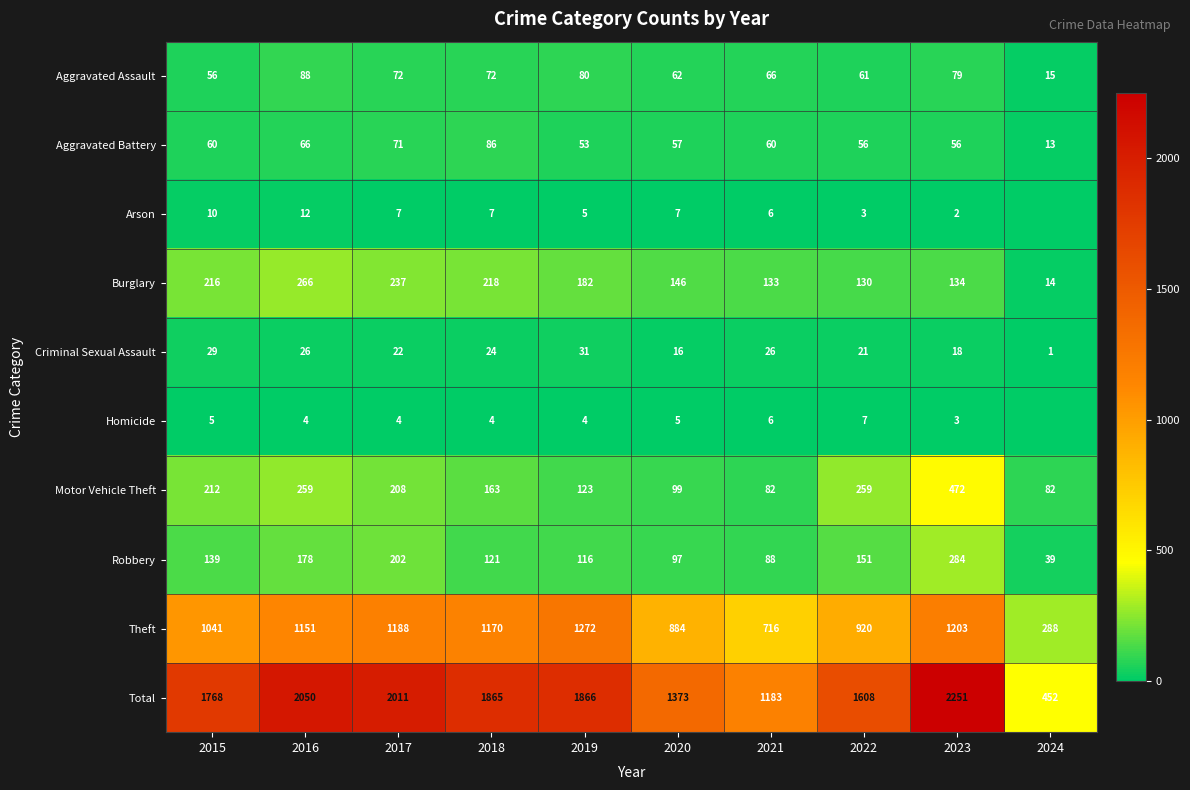

Between 2020 and 2018, which is larger?

2018